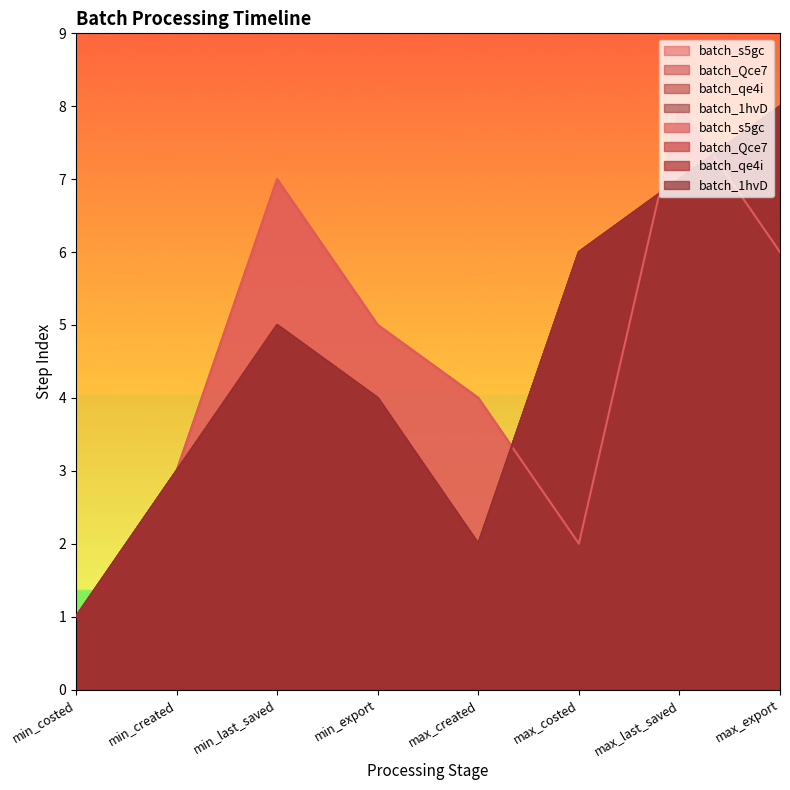

How many batch_1hvD values are between 3 and 7?

5